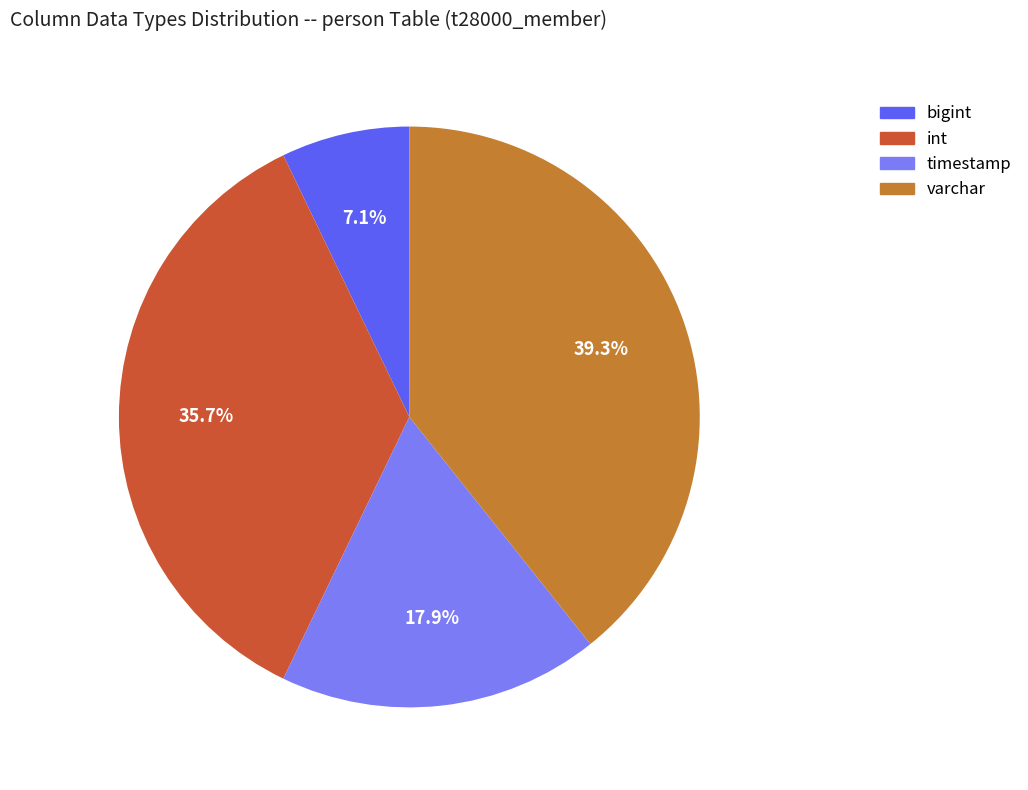

Does varchar represent more than half of the total?

No